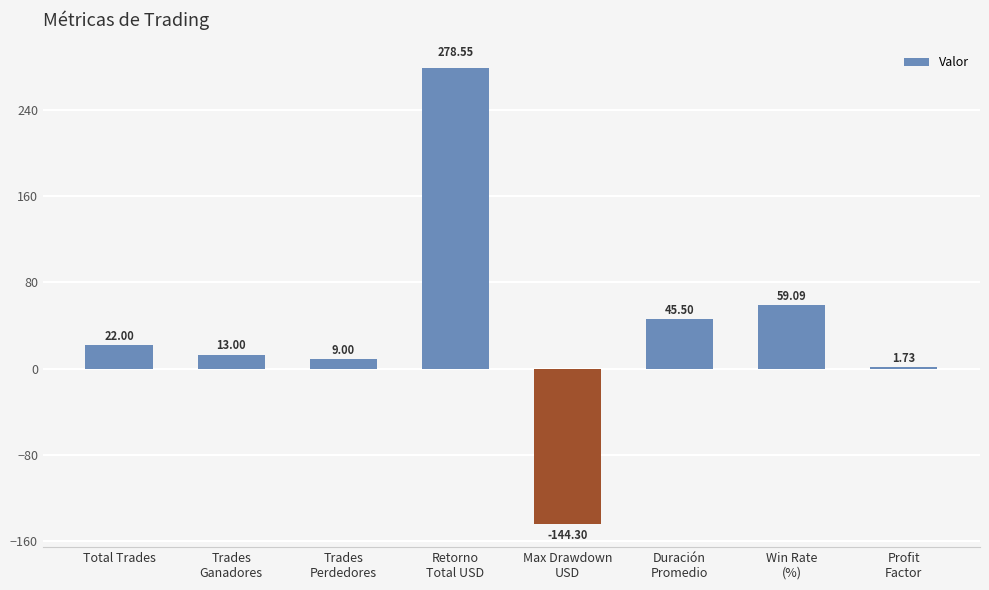

What is the sum of the values at Retorno
Total USD and Profit
Factor?

280.3